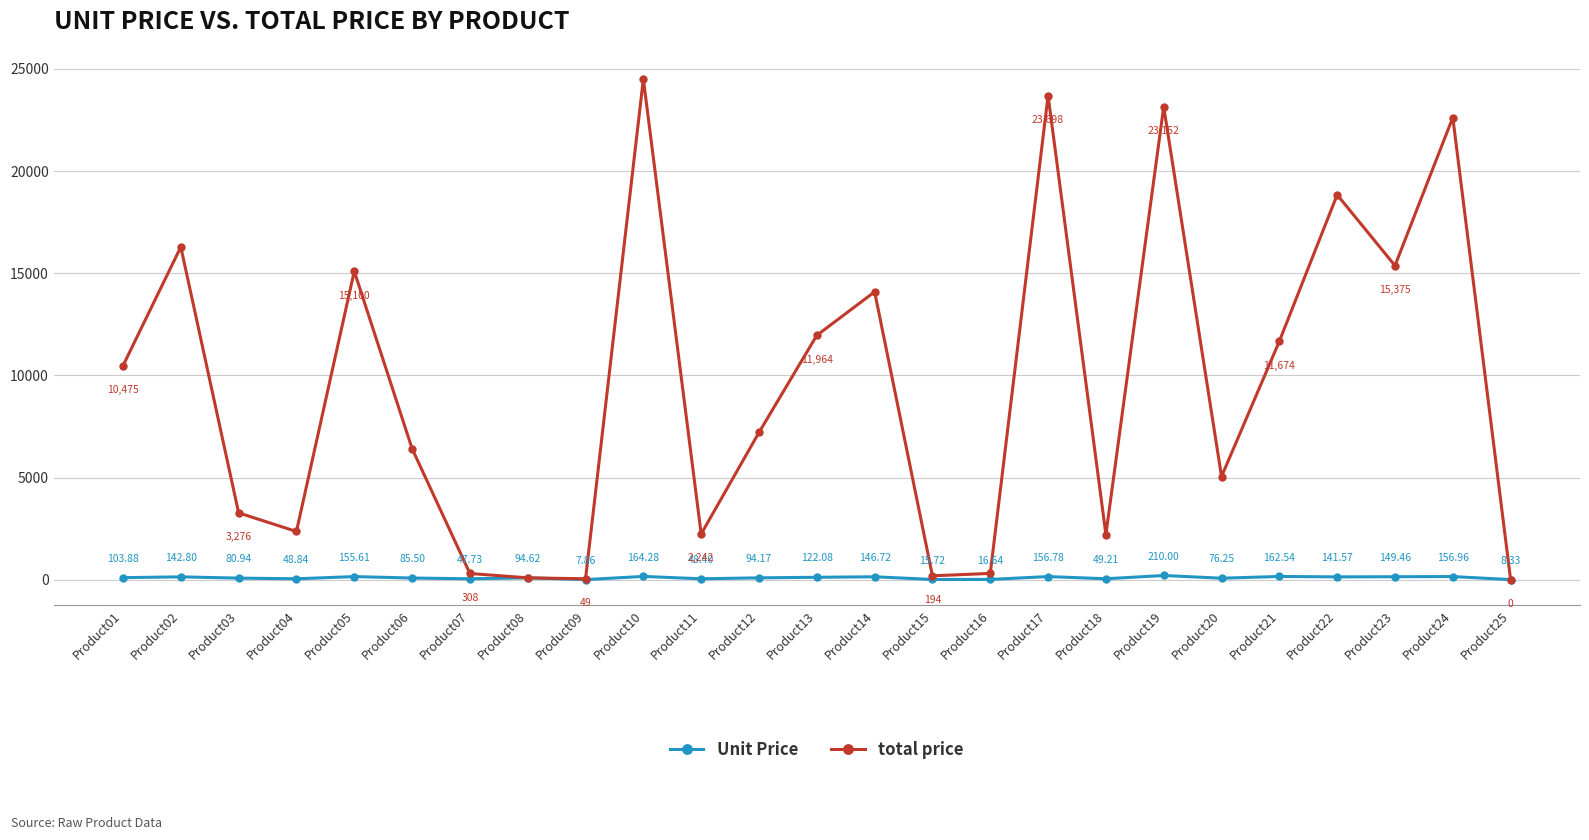

List the series in order of their peak value, highest first.

total price, Unit Price